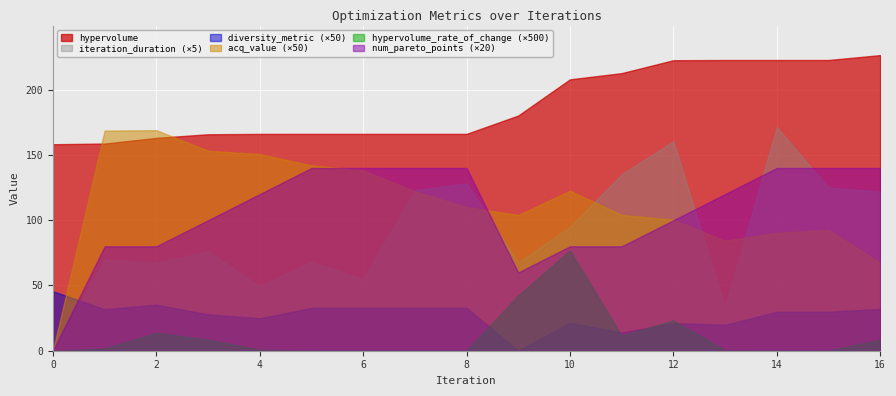

What is the average value of the diversity_metric series?

0.5